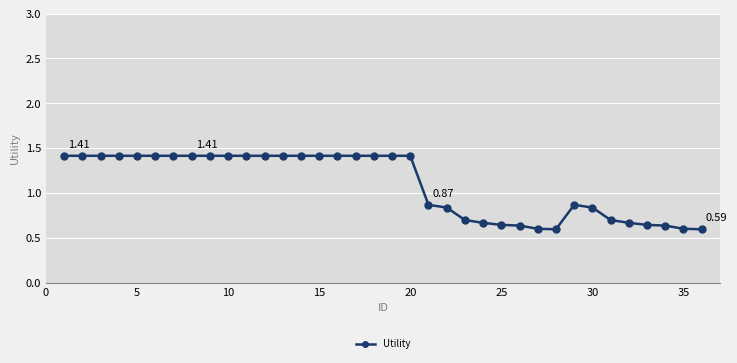

What is the average value?

1.1